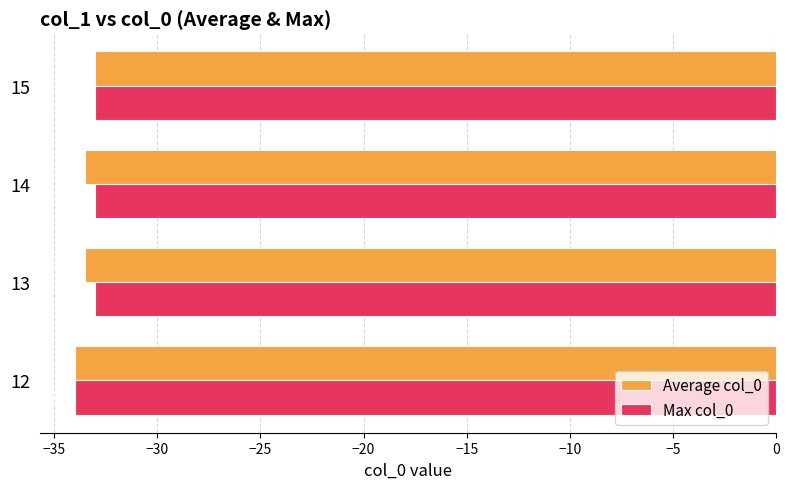

Is the value of Max col_0 at 13 greater than the value of Average col_0 at 12?

Yes